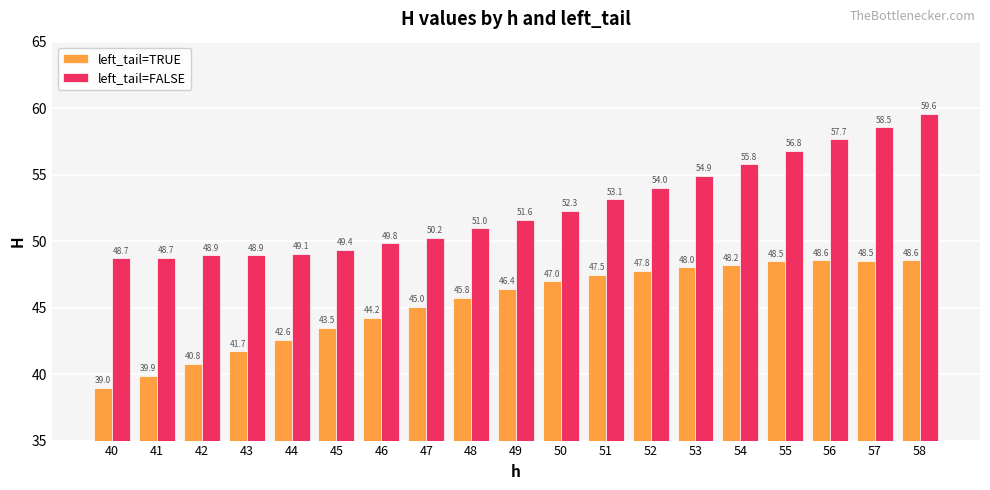

Which series has the widest spread of values?

left_tail=FALSE